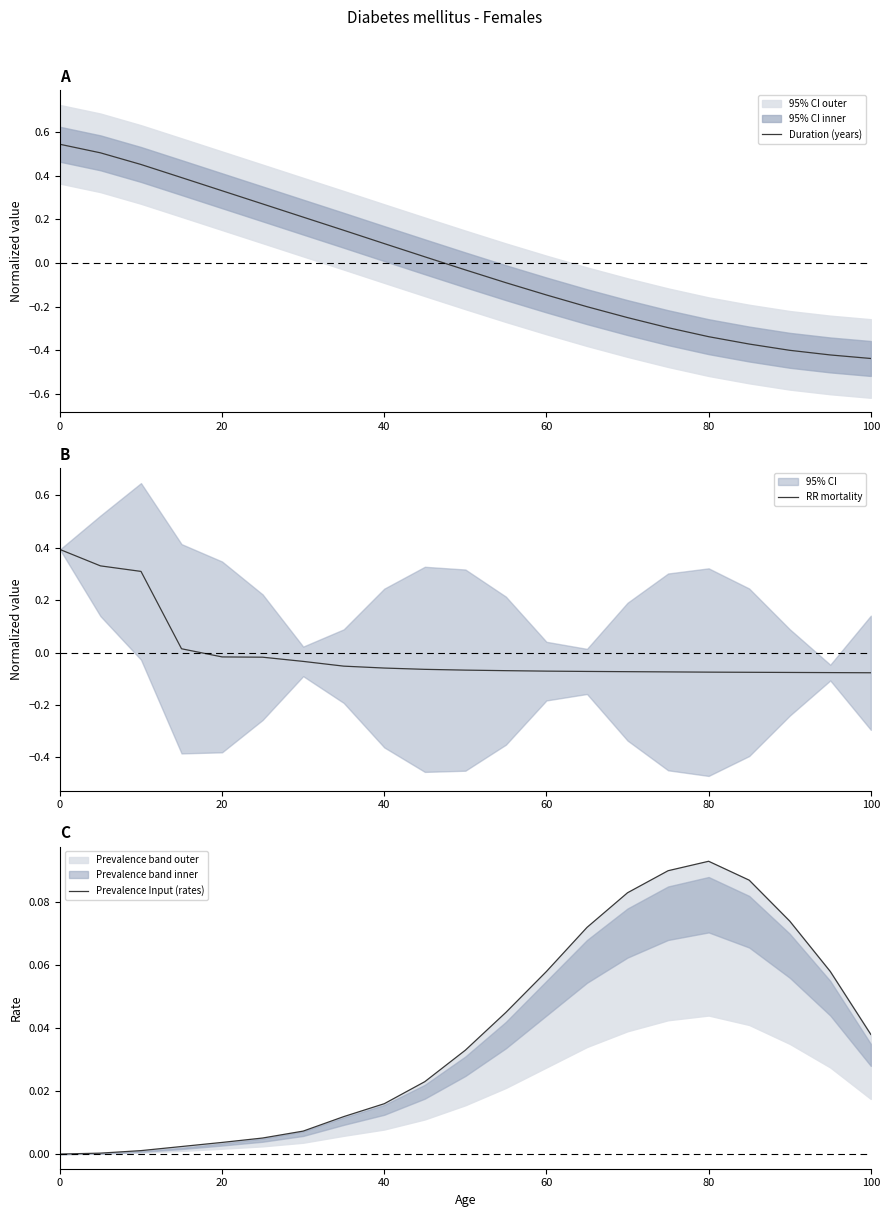

Reading right to left, list all the values displayed in this chart.

Duration (years): -0.4	-0.4	-0.4	-0.4	-0.3	-0.3	-0.2	-0.2	-0.1	-0.1	-0.0	0.0	0.1	0.2	0.2	0.3	0.3	0.4	0.5	0.5	0.5
RR mortality: -0.1	-0.1	-0.1	-0.1	-0.1	-0.1	-0.1	-0.1	-0.1	-0.1	-0.1	-0.1	-0.1	-0.1	-0.0	-0.0	-0.0	0.0	0.3	0.3	0.4
Prevalence Input (rates): 0.0	0.1	0.1	0.1	0.1	0.1	0.1	0.1	0.1	0.0	0.0	0.0	0.0	0.0	0.0	0.0	0.0	0.0	0.0	0.0	0.0